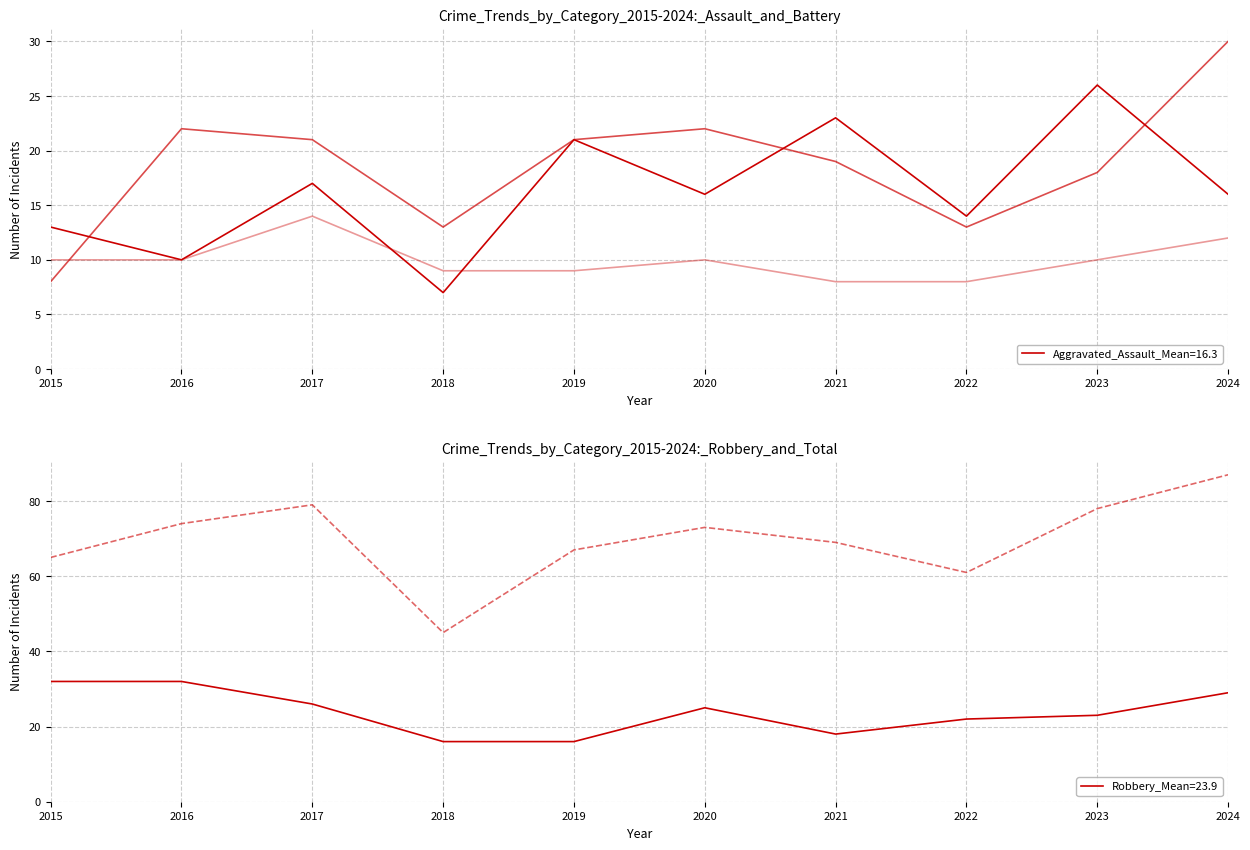

What is the minimum value shown in the chart?

7